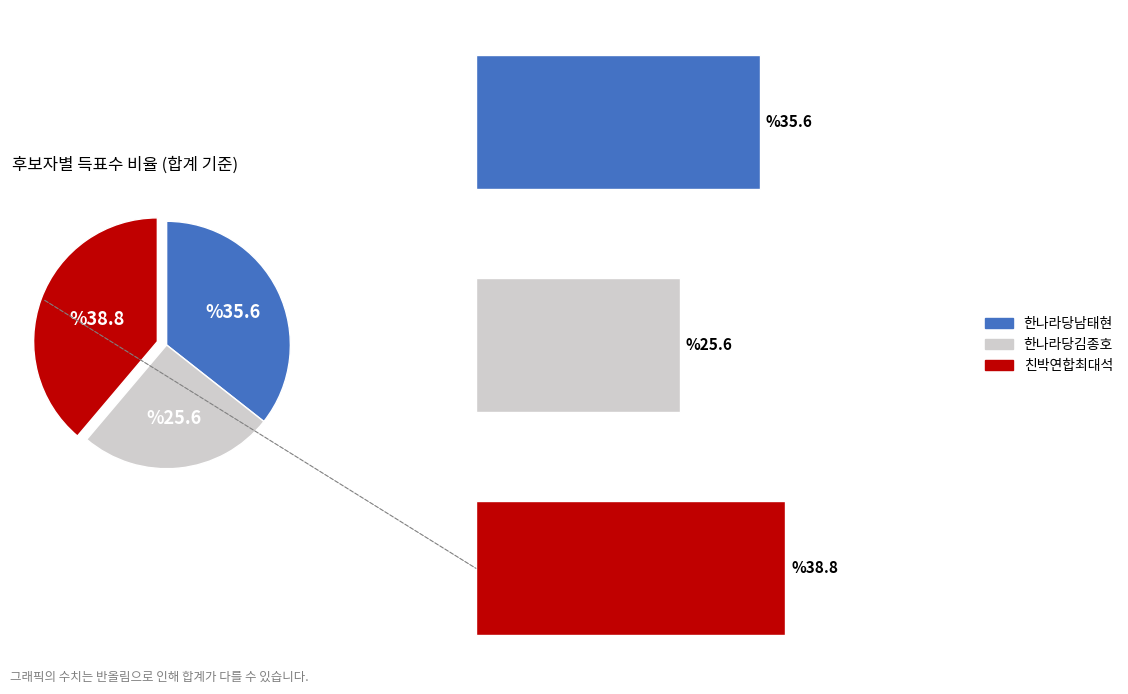

True or false: 한나라당김종호 accounts for 26% of the total.

True